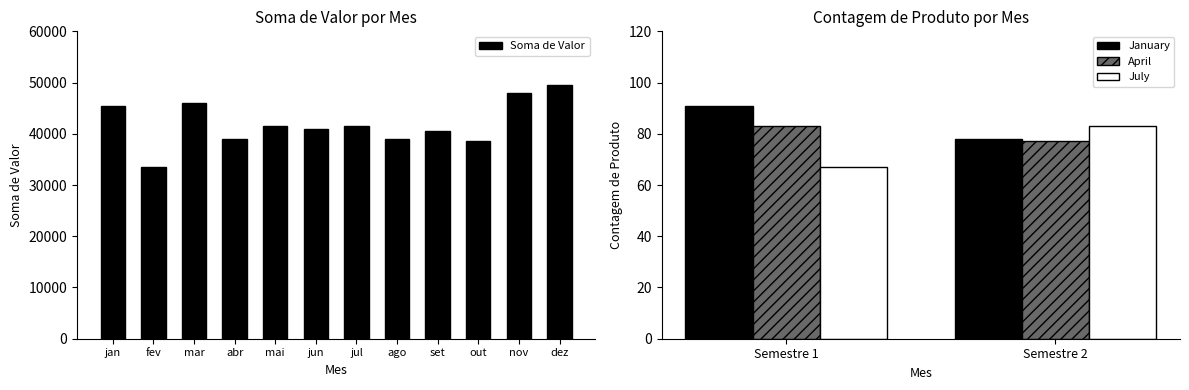

What is the change in value from jan to dez?

+4000